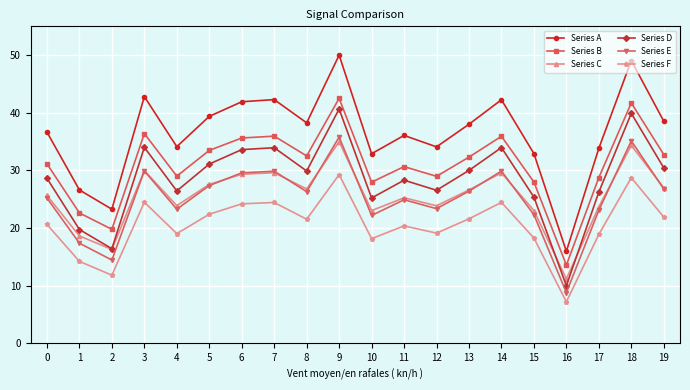

Which series changed the most between 0 and 2?

Series A